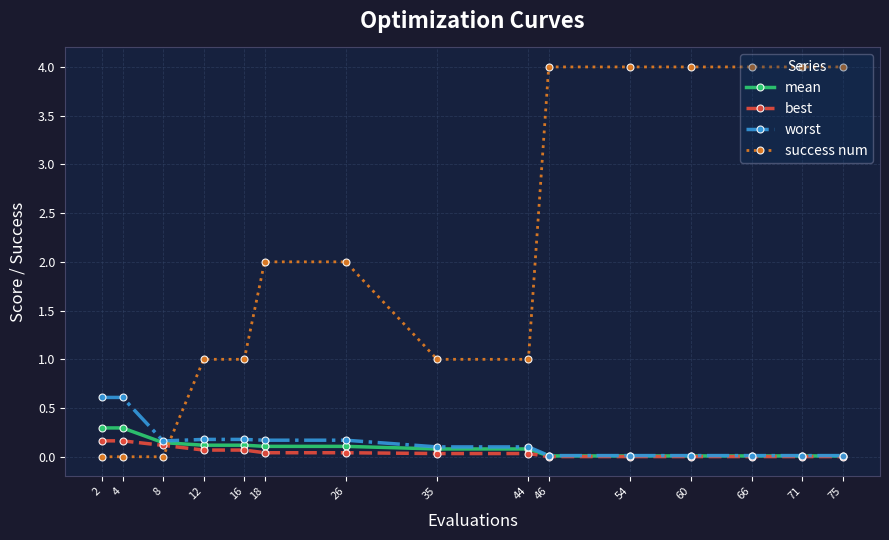

The value of worst at 46 is 0.0. True or false?

True